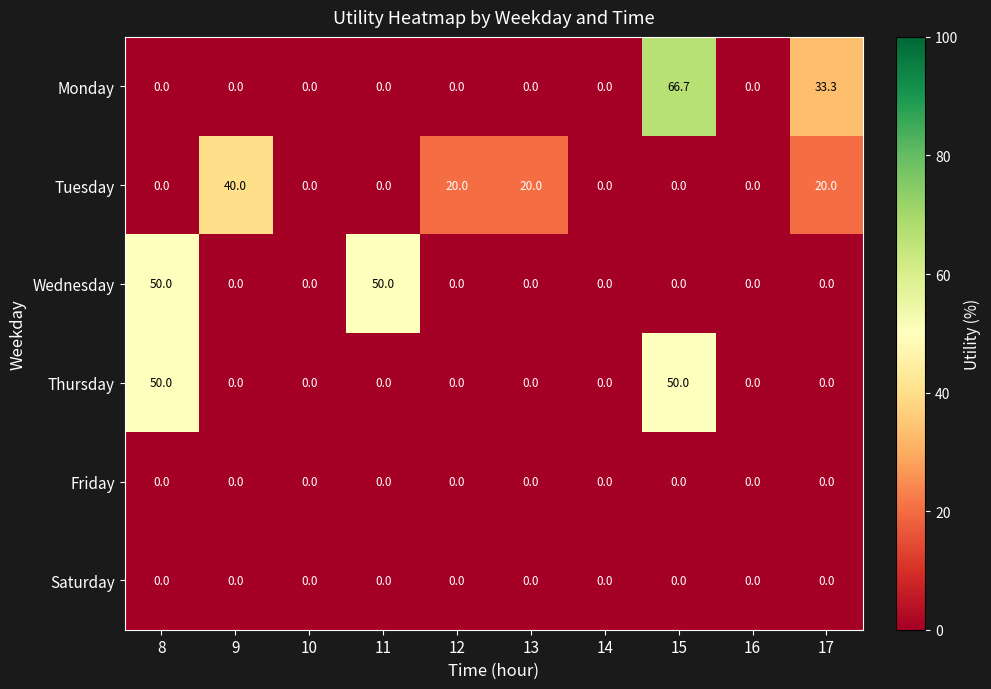

Which series changed the most between 10 and 15?

Monday